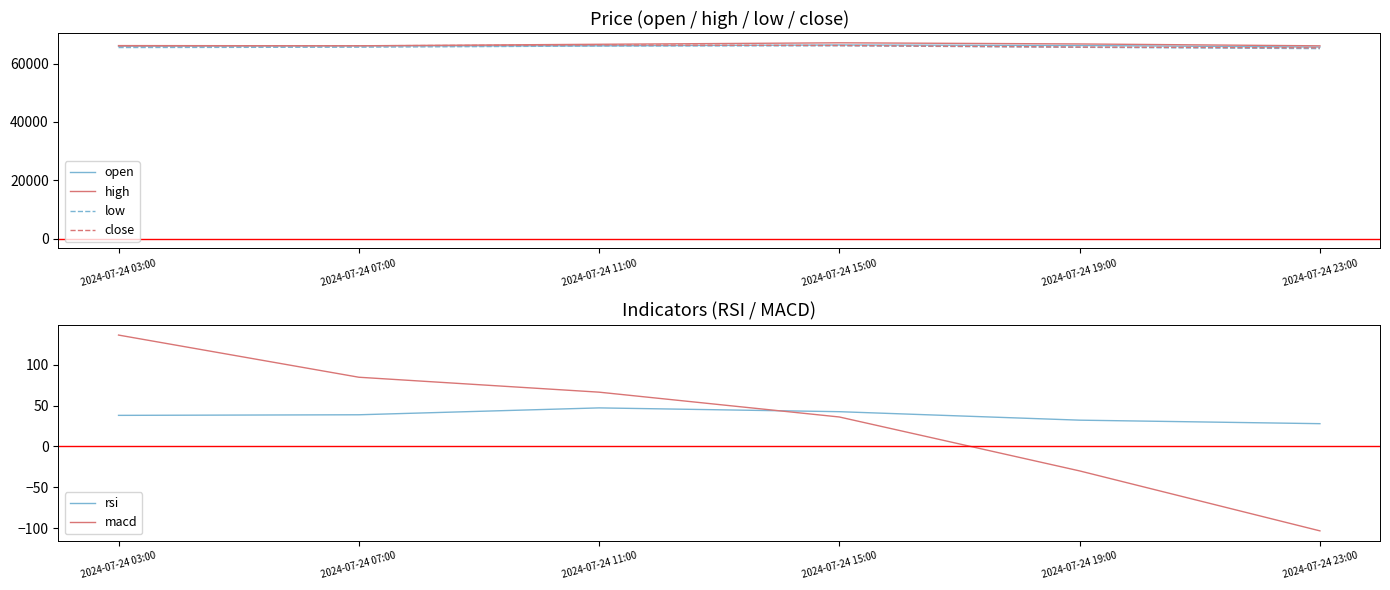

The macd series shows 50.0 at 2024-07-24 07:00. True or false?

False